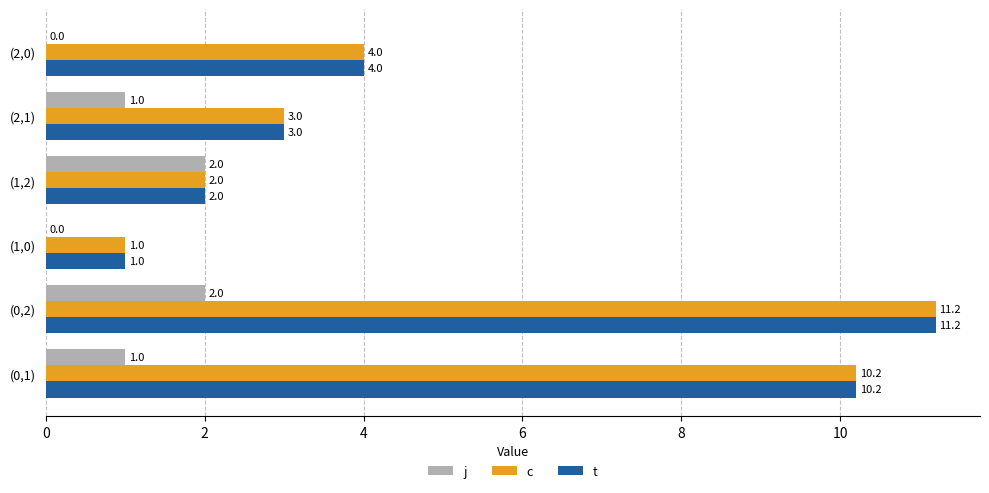

What is the sum of all c values?

31.4